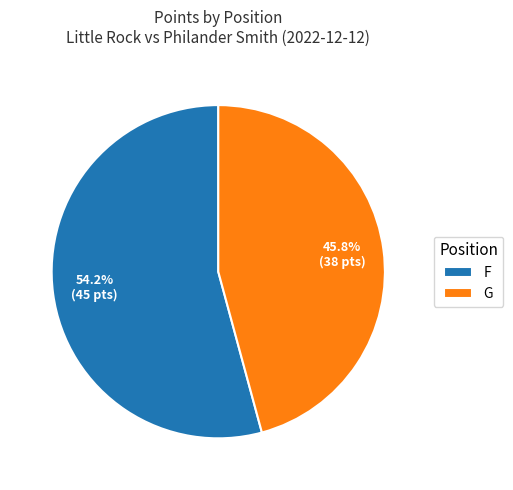

Count the number of slices in the pie.

2